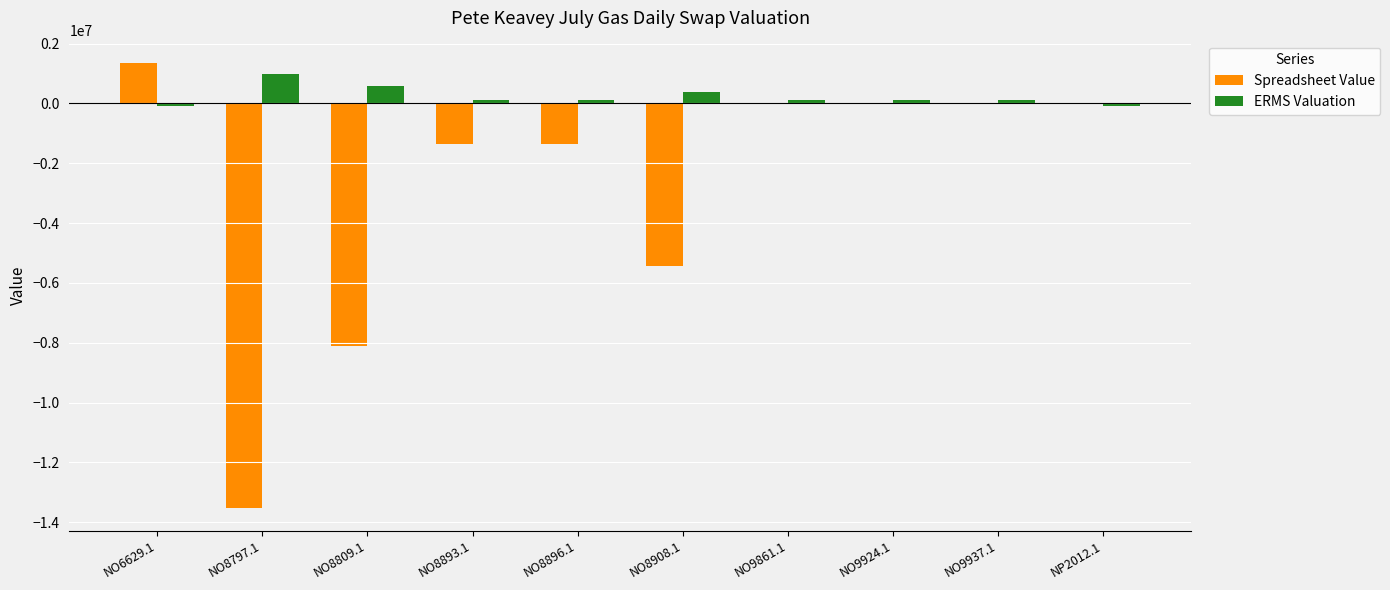

Which series changed the most between NO8809.1 and NO9937.1?

Spreadsheet Value